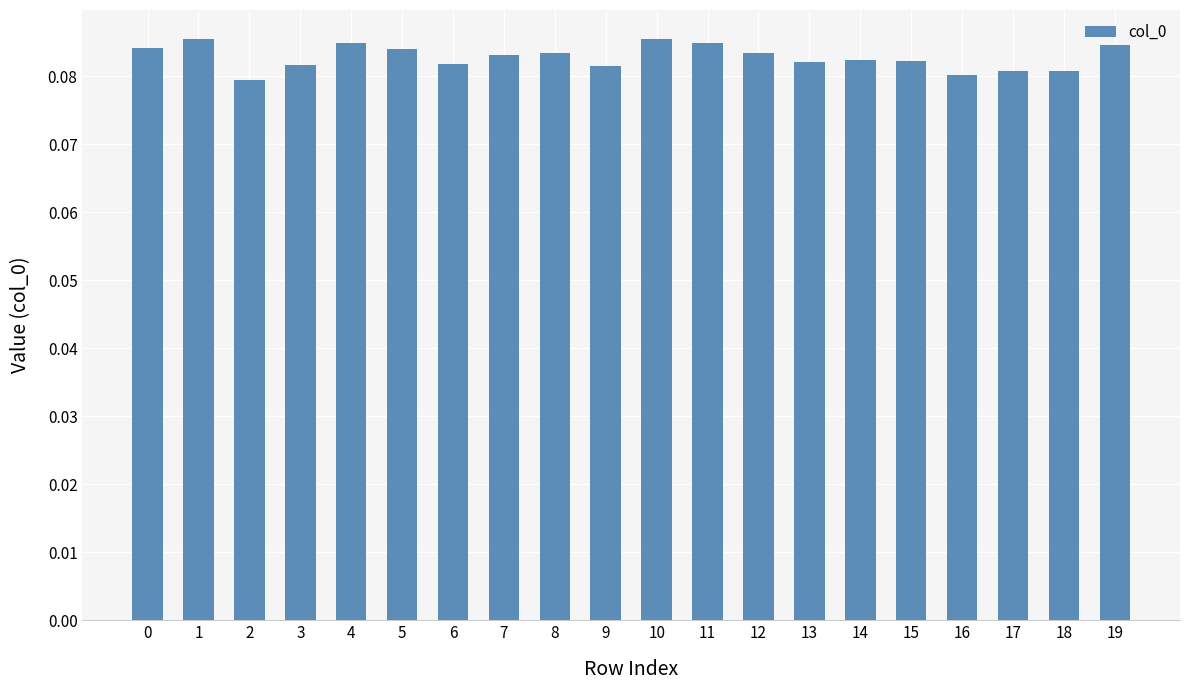

Which has a higher value, 2 or 15?

15